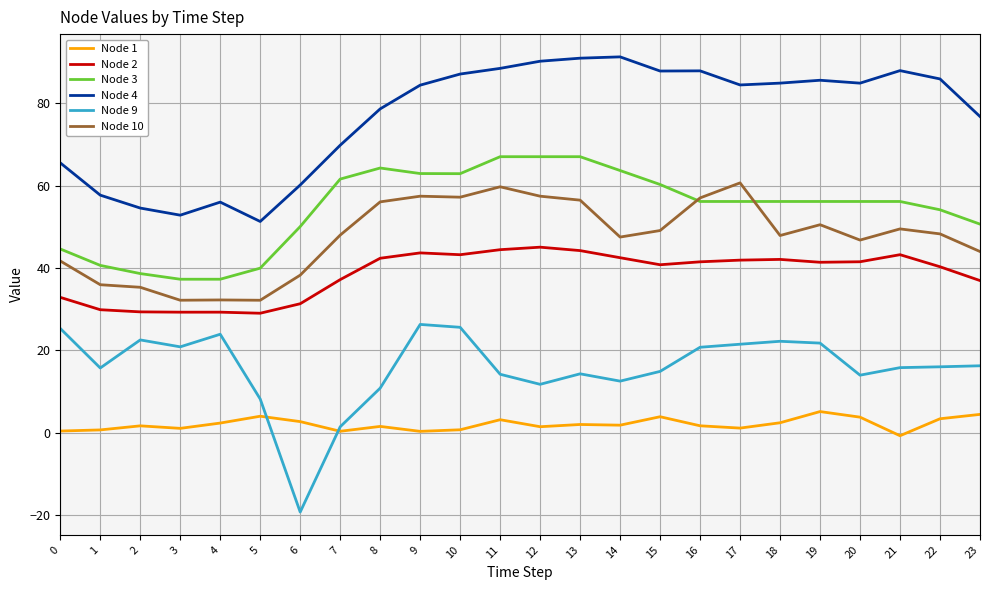

Which series changed the most between 5 and 9?

Node 4